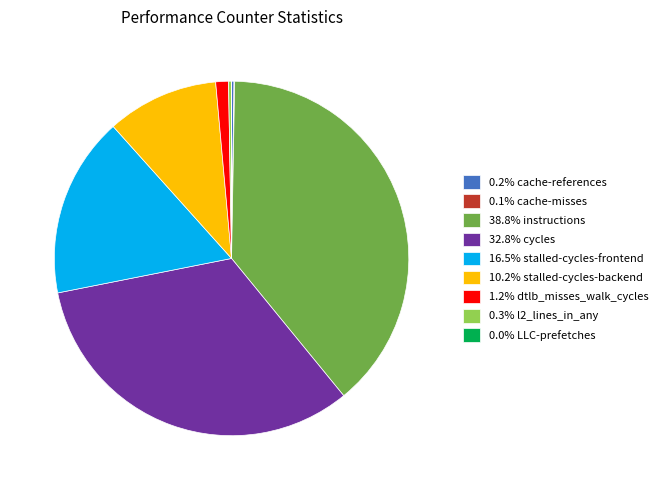

Is there a majority slice in this chart?

No